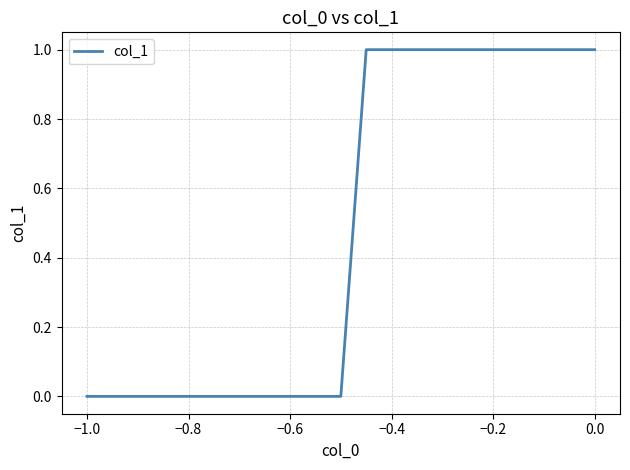

Is this an area chart (filled region under the line)?

No